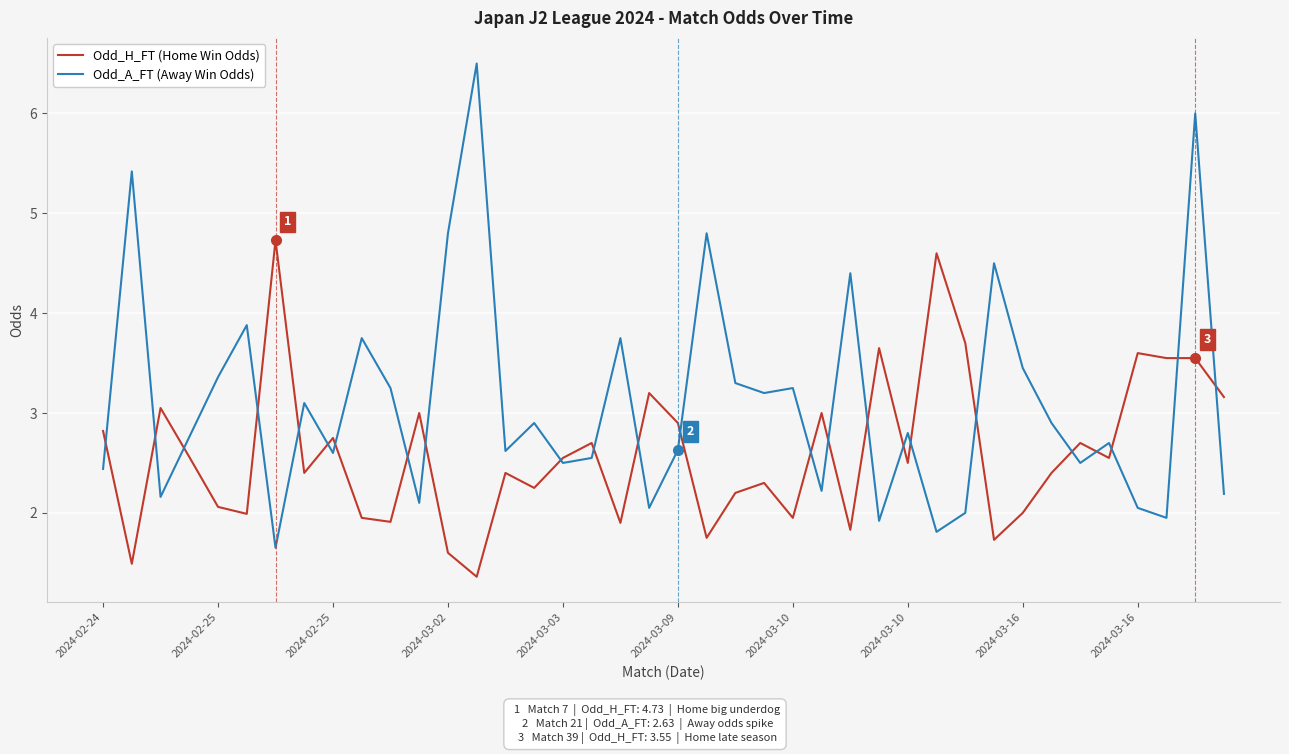

Which series has the widest spread of values?

Odd_A_FT (Away Win Odds)